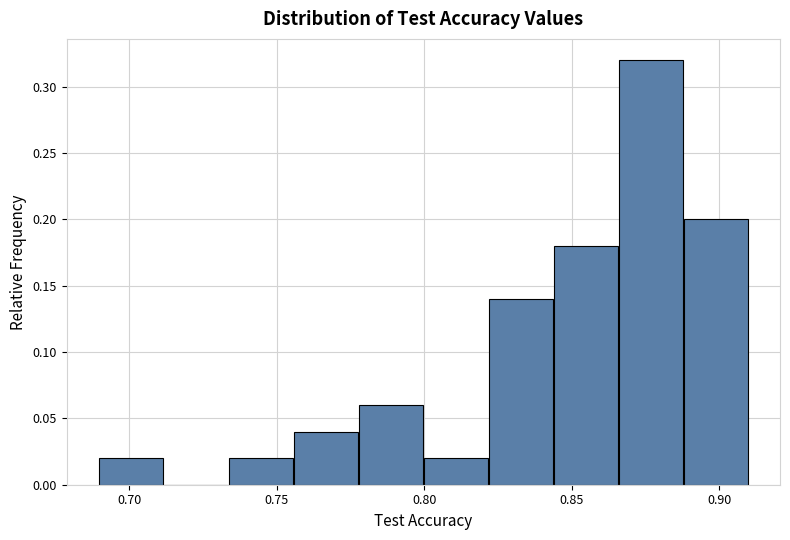

How tall is the bar that spans 0.820 to 0.845 on the x-axis? Neither the bar edges nor the heights are printed on the chart, so give them approximately, as read against the axes.

0.14